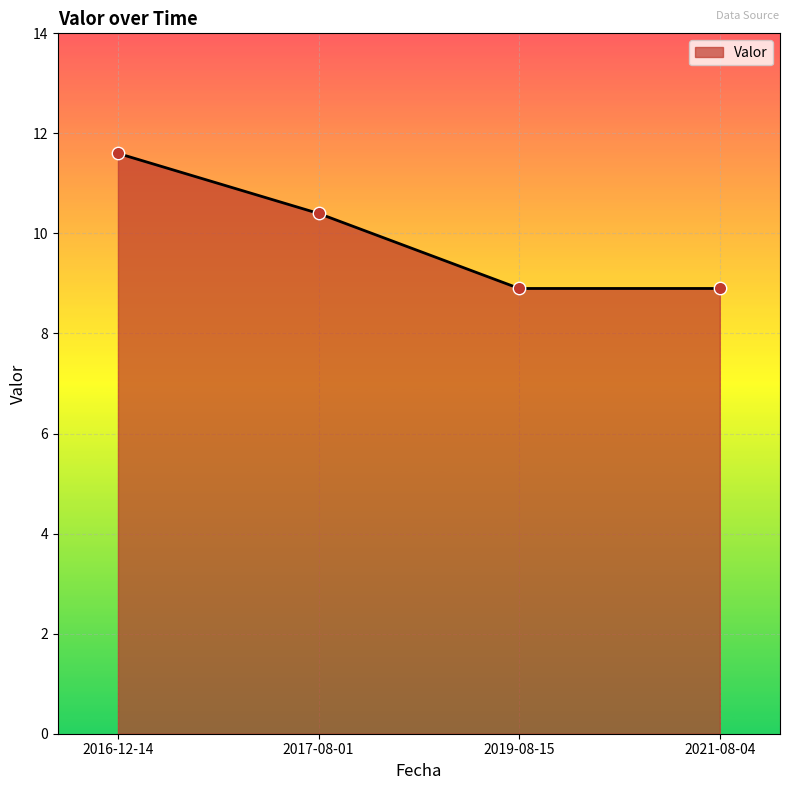

What is the change in value from 2017-08-01 to 2021-08-04?

-1.5